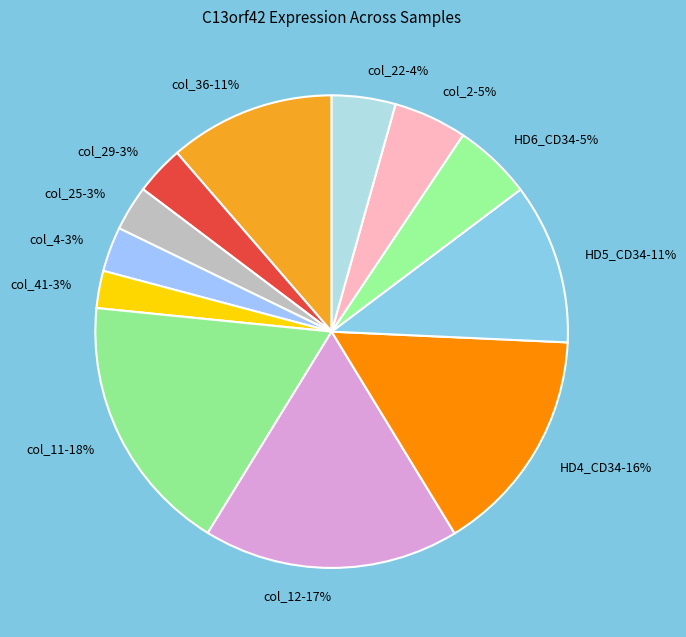

Does col_36 represent more than half of the total?

No